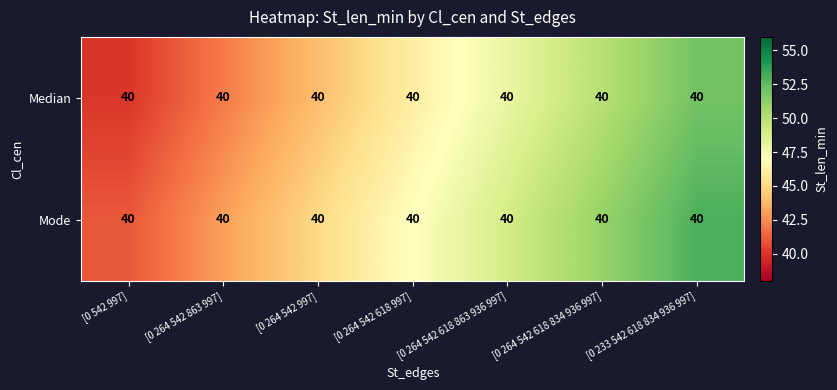

What is the difference between the second highest and second lowest values in the Median series?

8